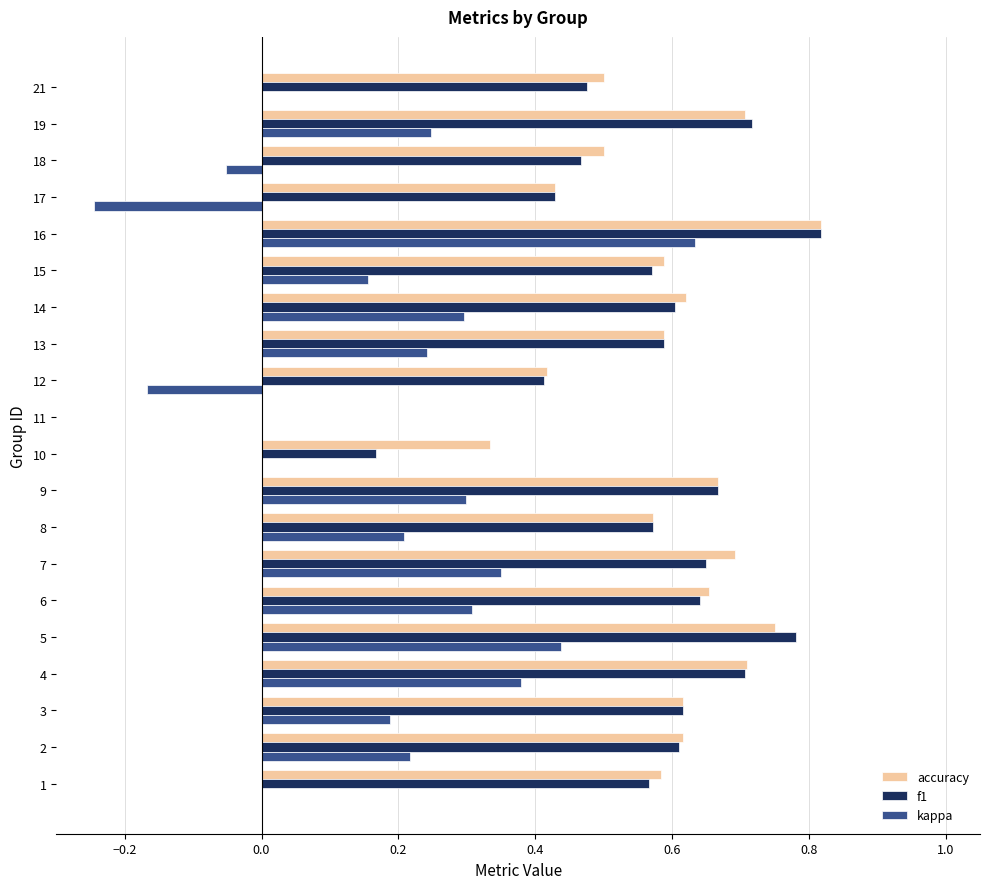

What is the total value across all series at 21?

1.0